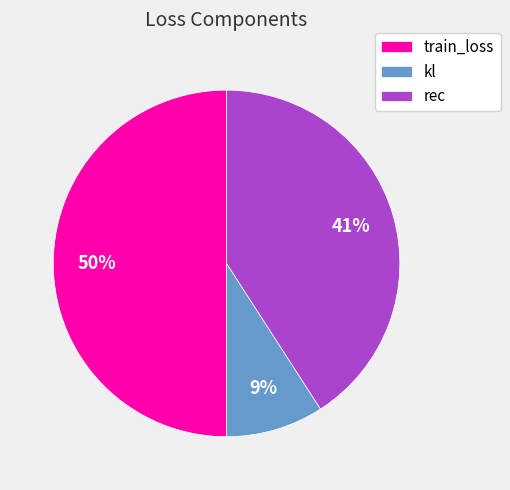

Is the sum of rec and train_loss greater than half?

Yes